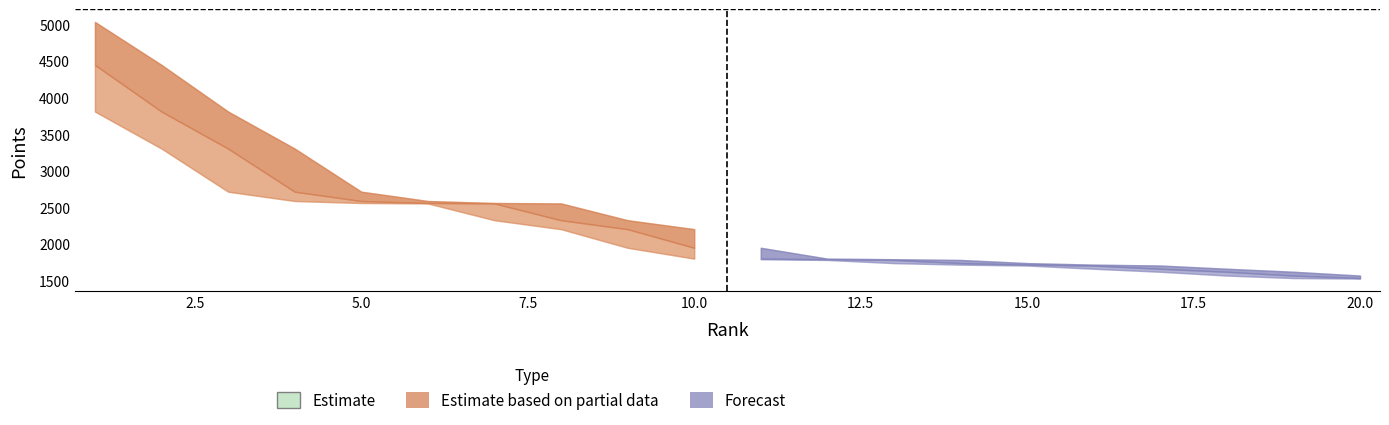

What is the value of the Points_upper point at the 18th from the left?

1664